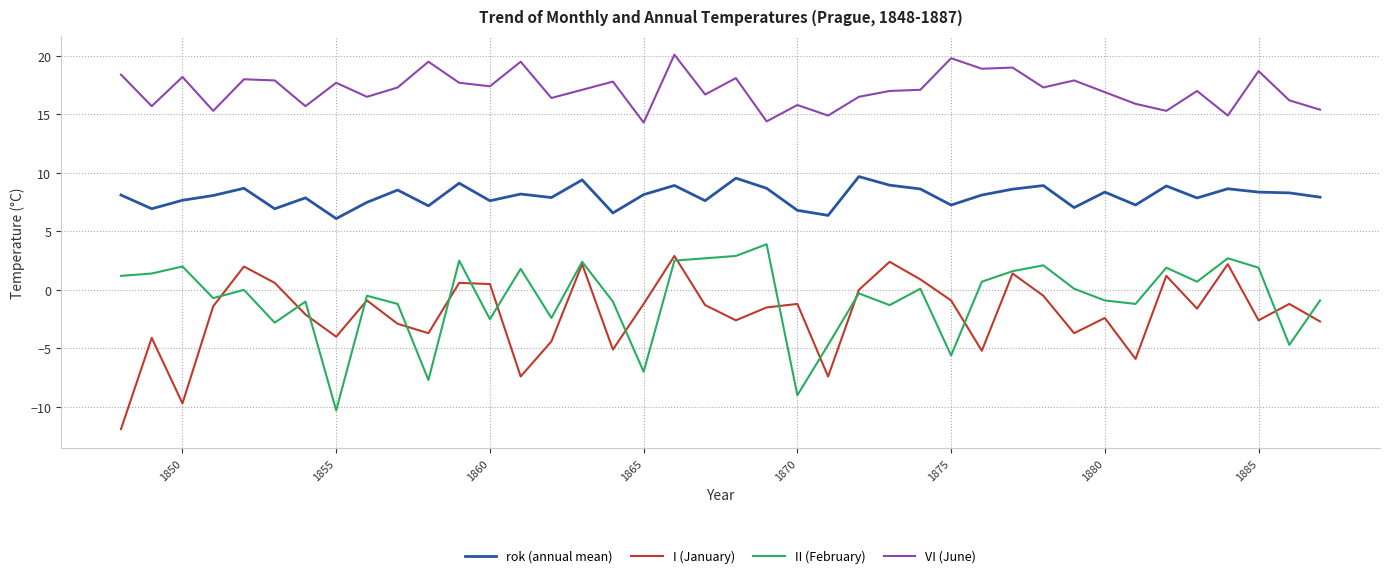

True or false: VI (June) and II (February) intersect in this chart.

False